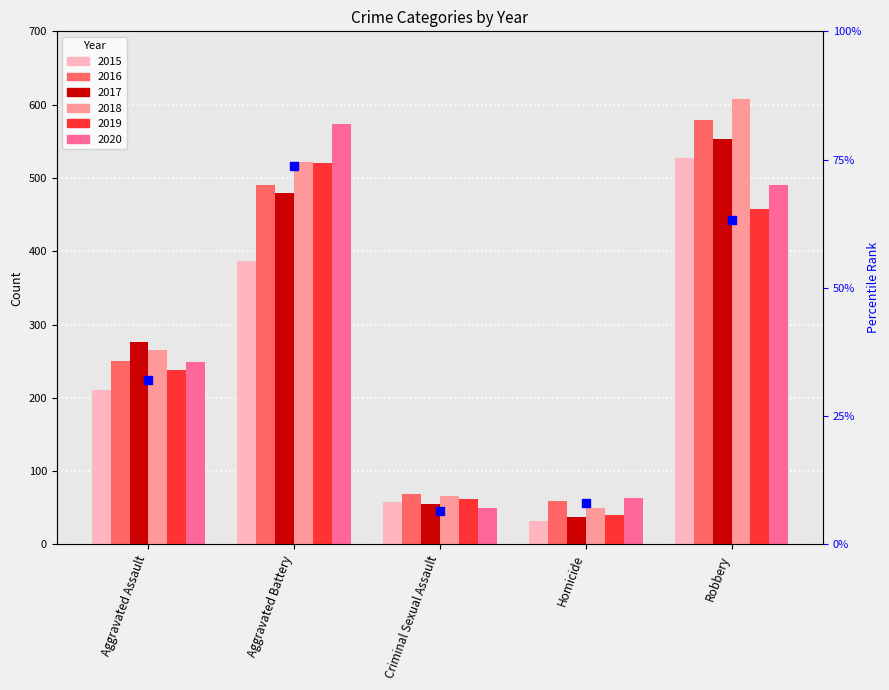

Approximately how many times larger is the value at Criminal Sexual Assault compared to Aggravated Battery?

0.1